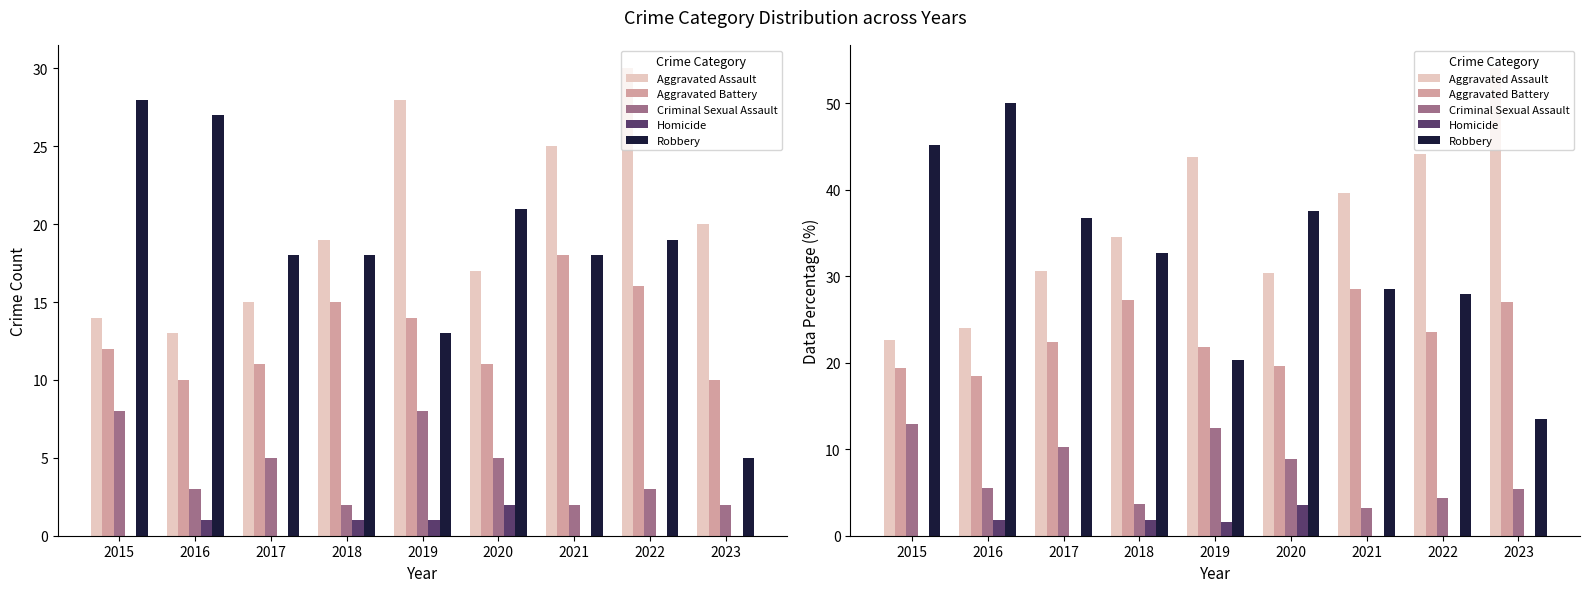

Count the Homicide values in the range 0 to 1.

5